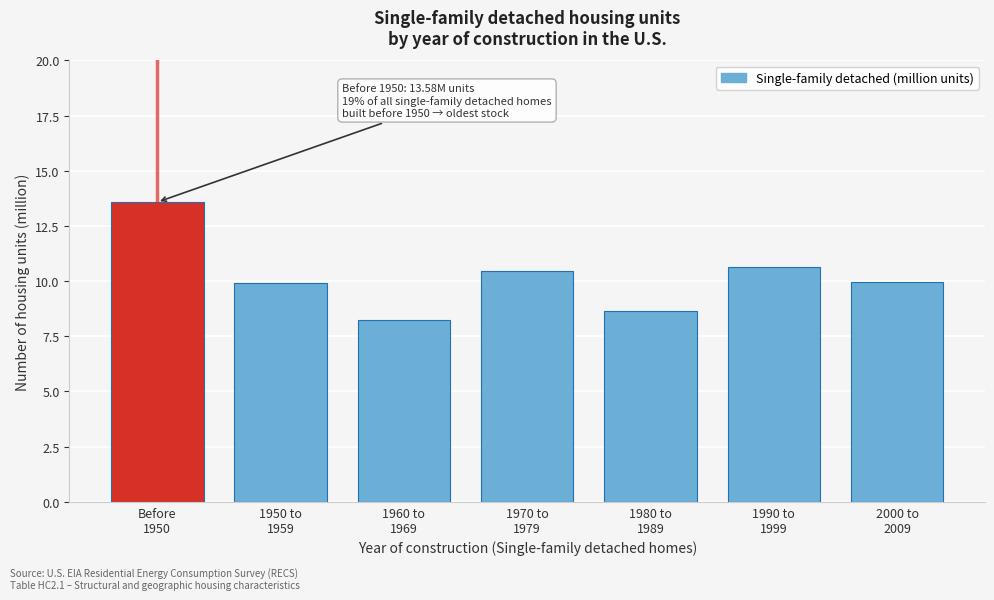

Reading left to right, what are all the values shown in this chart?

13.6	9.9	8.2	10.5	8.7	10.7	10.0